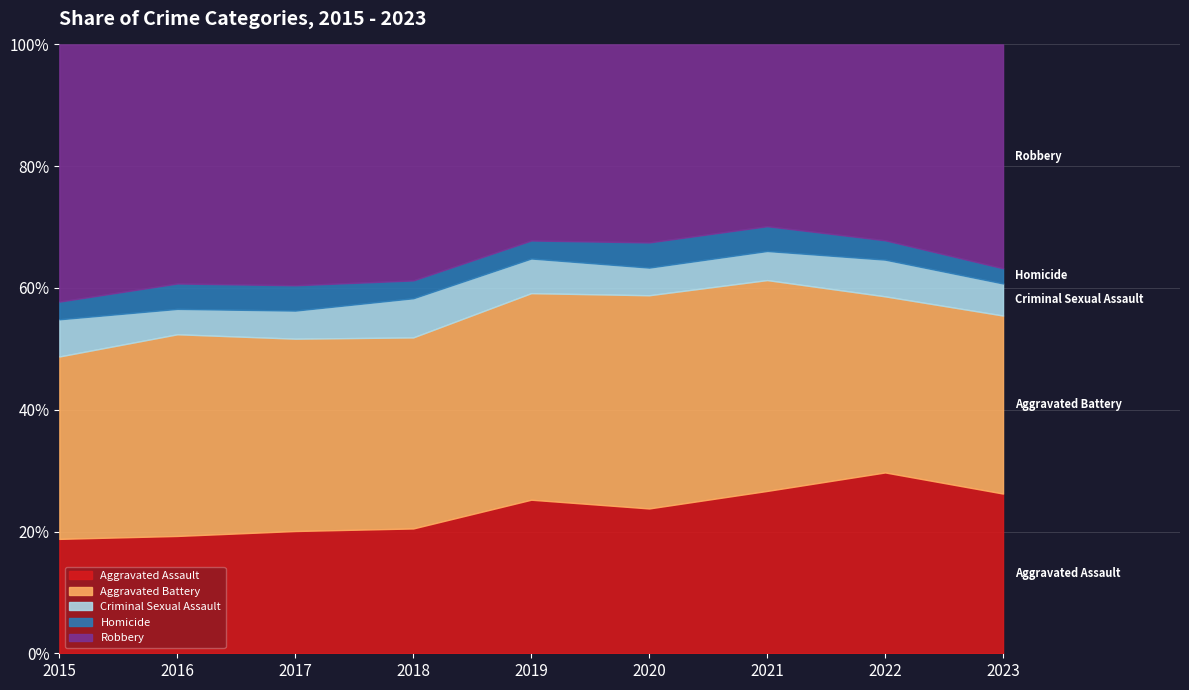

Where is the first local maximum for Homicide?

2016